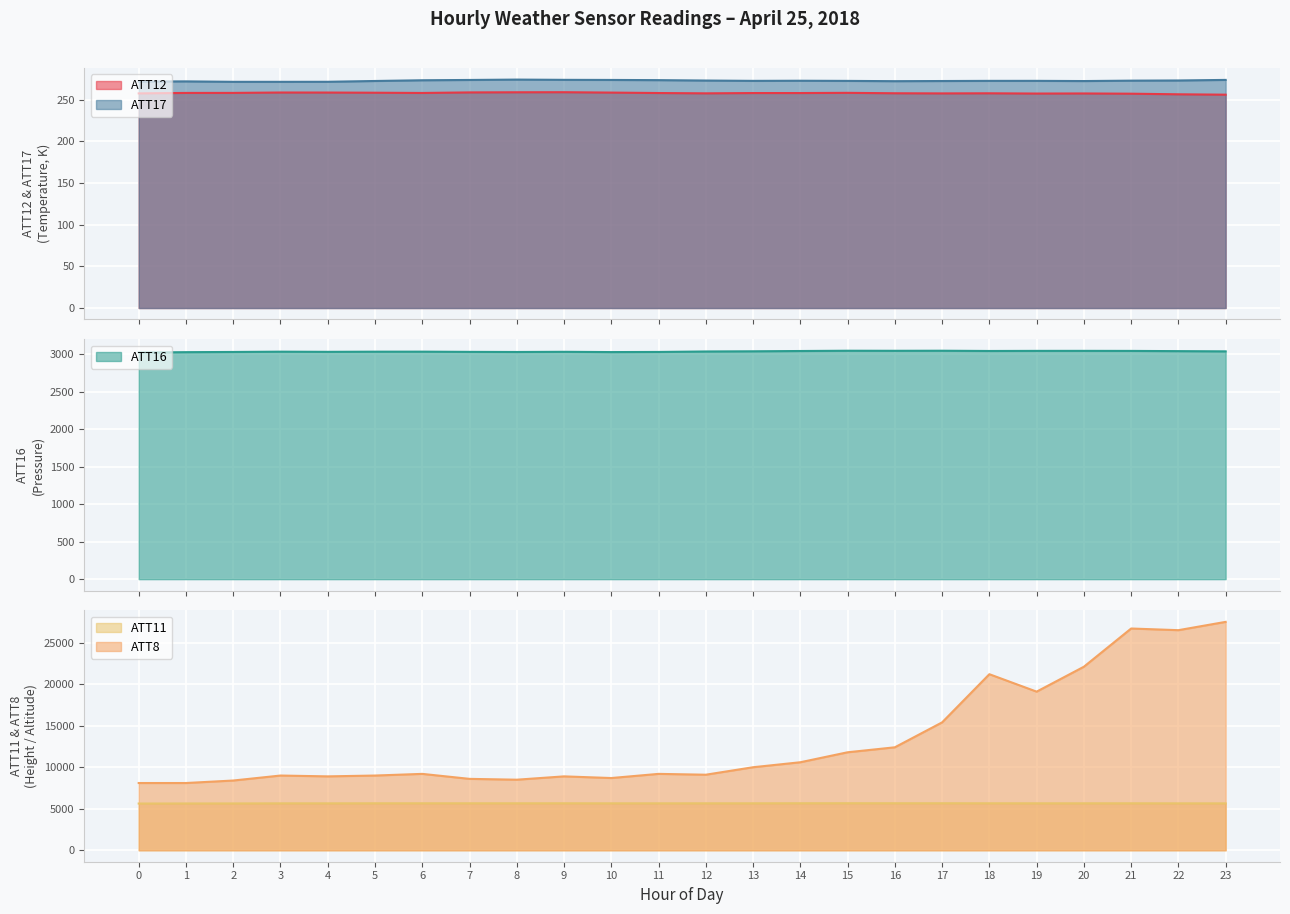

Which series has the largest total across all categories?

ATT8